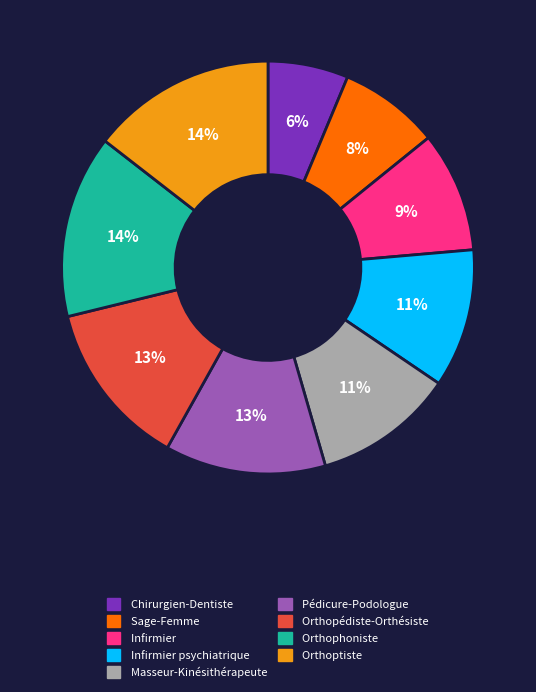

Do Orthoptiste and Masseur-Kinésithérapeute together represent more than half of the pie?

No